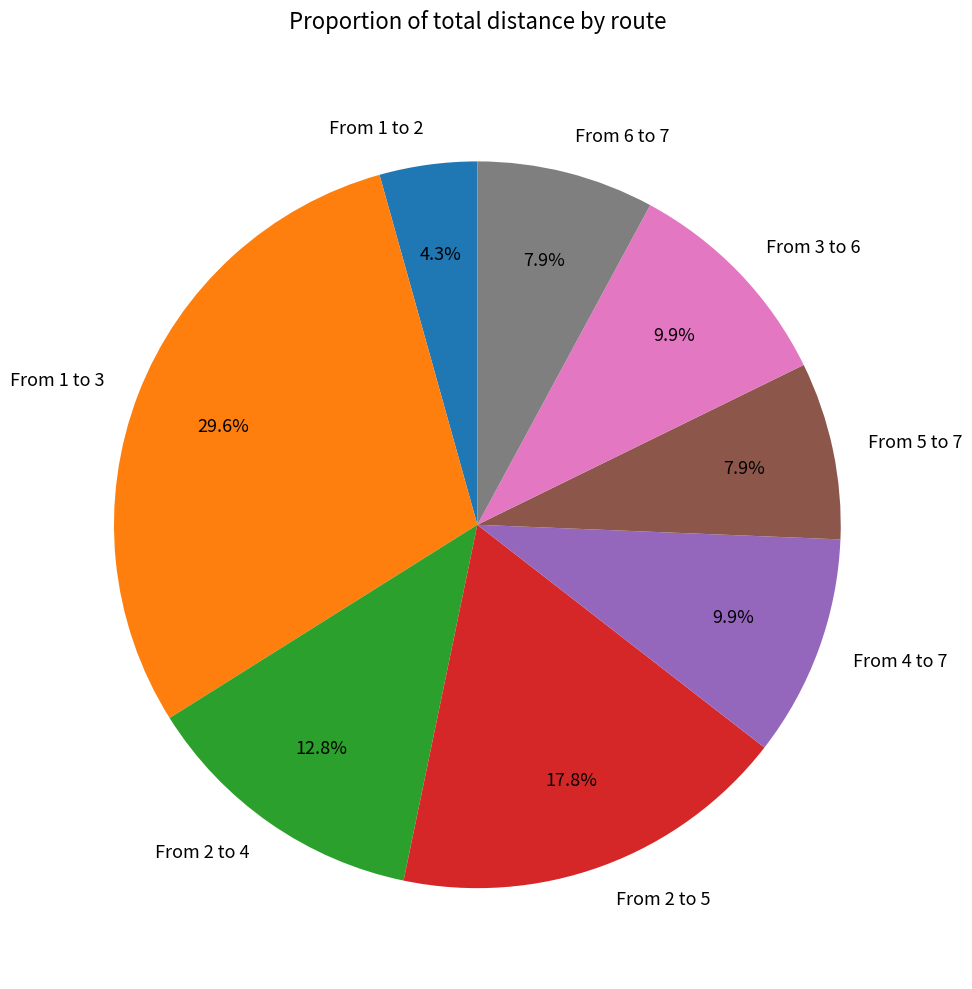

Does From 2 to 4 account for over 50% of the chart?

No